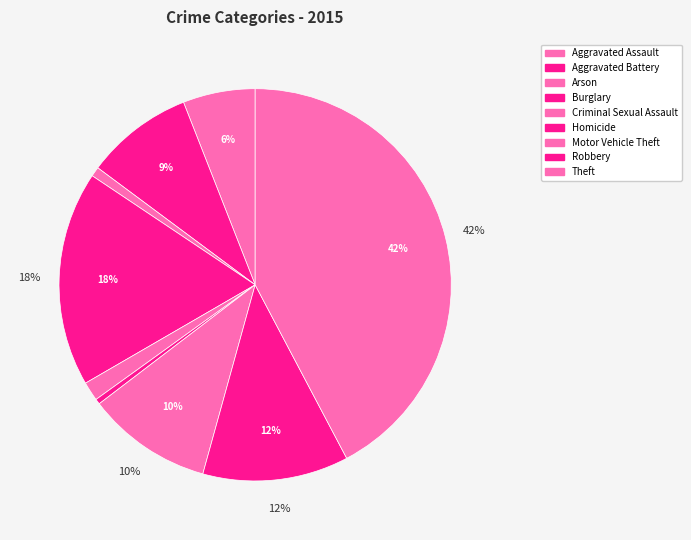

Is the sum of Aggravated Assault and Burglary greater than half?

No